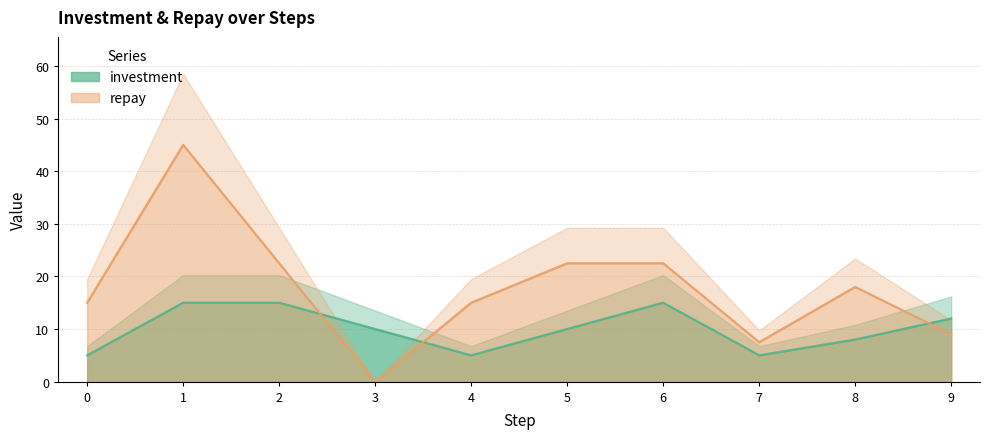

After their last crossing, which series has the higher values: investment or repay?

investment